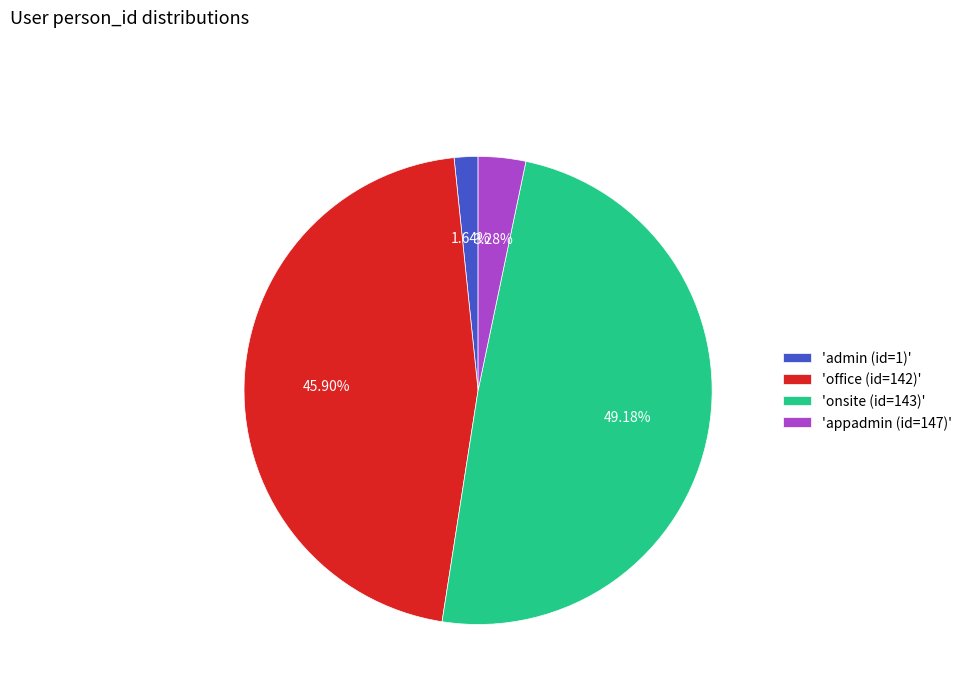

Is the sum of 'office (id=142)' and 'admin (id=1)' greater than half?

No